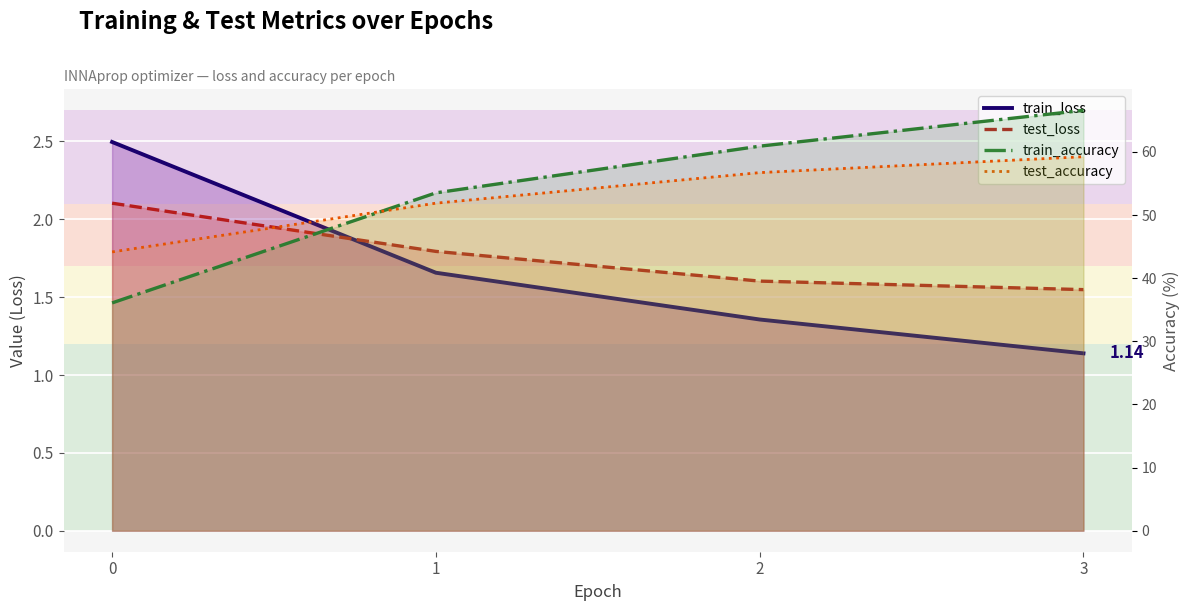

True or false: test_accuracy and test_loss cross at least once.

False